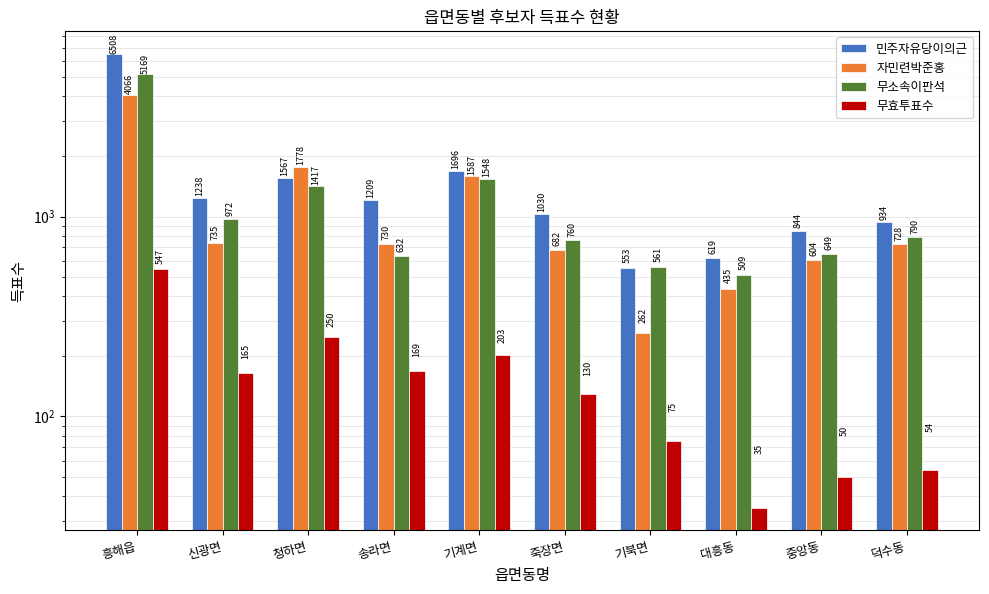

Is the value of 민주자유당이의근 at 흥해읍 greater than the value of 무소속이판석 at 대흥동?

Yes